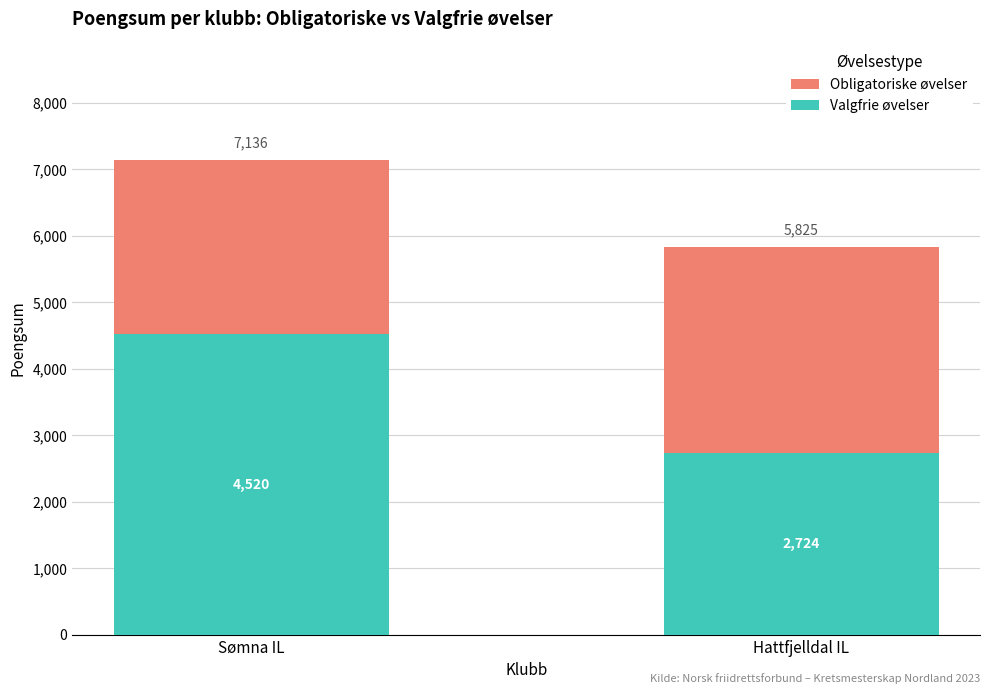

At which category is the sum across all series the highest?

Sømna IL